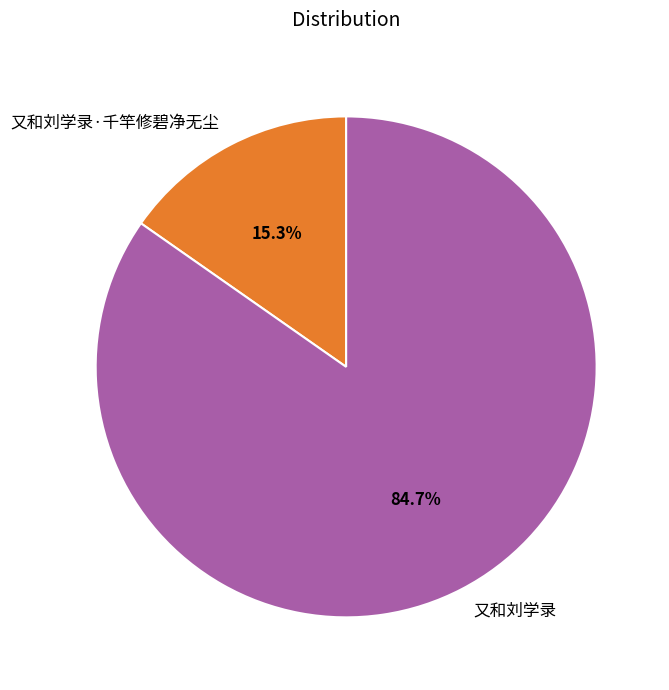

Count the number of slices in the pie.

2